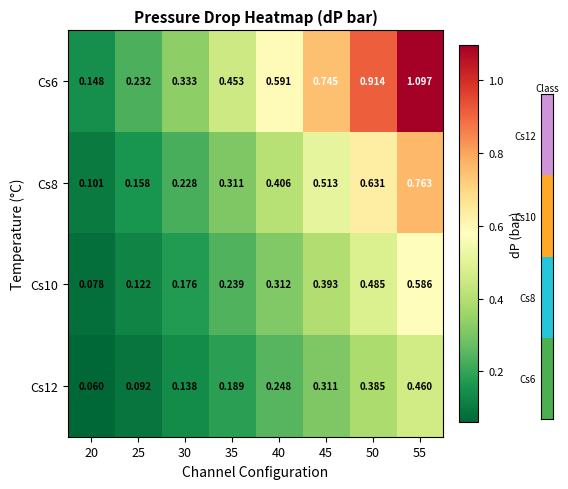

At which label is Cs8 closest to 0?

20